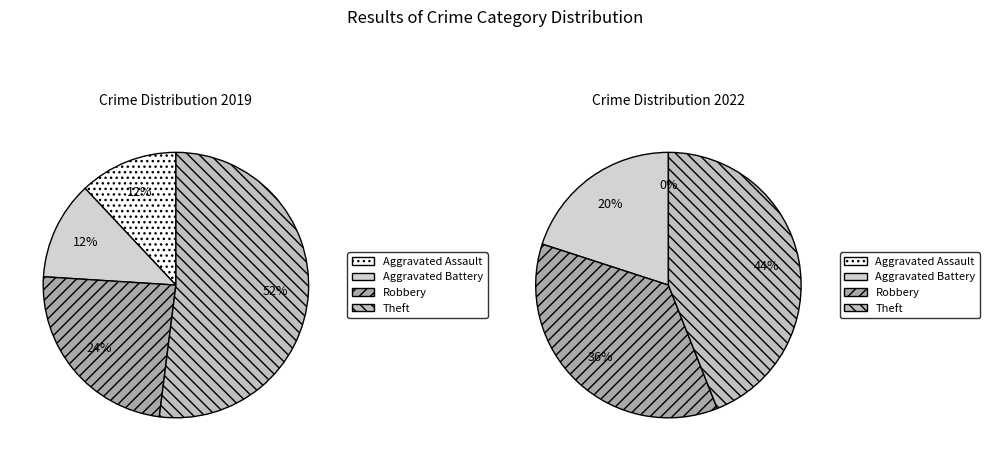

What is the difference between the highest and lowest values at 3?

2